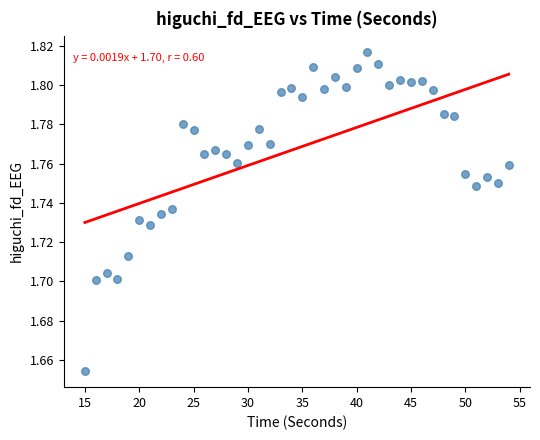

What is the range of X values (max minus min)?

39.0